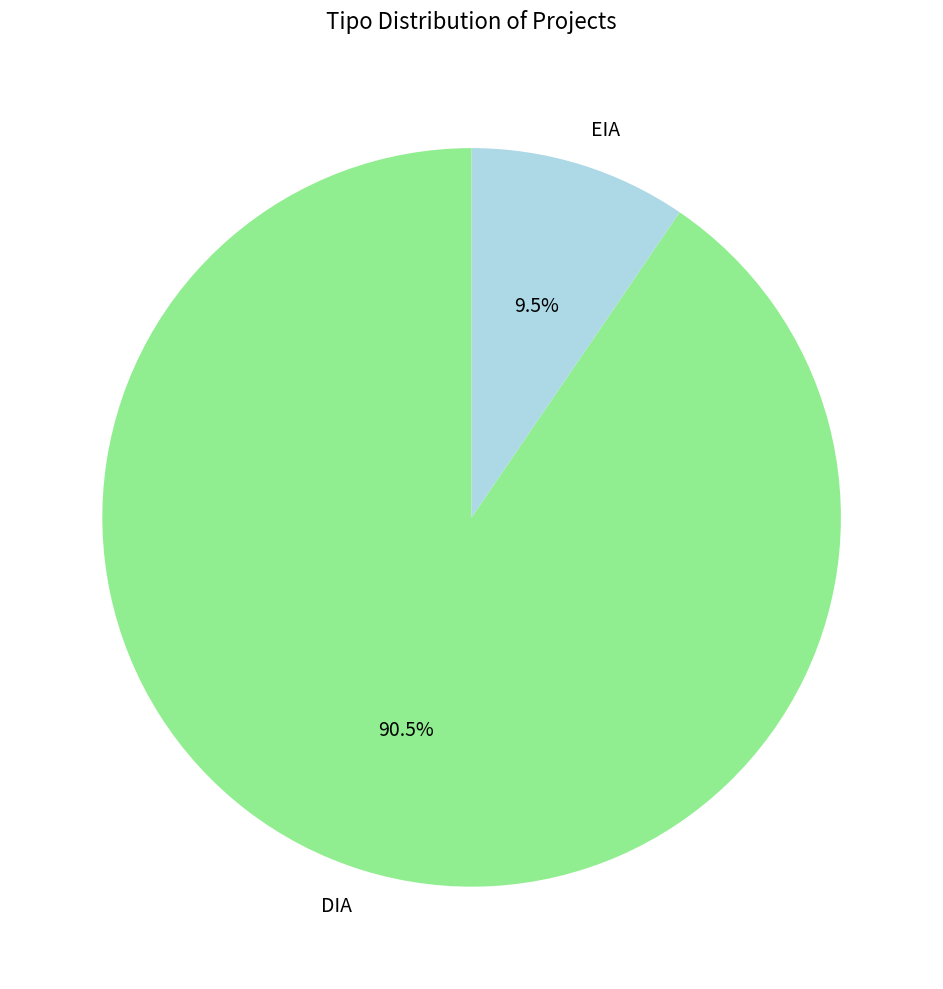

True or false: DIA accounts for 99% of the total.

False